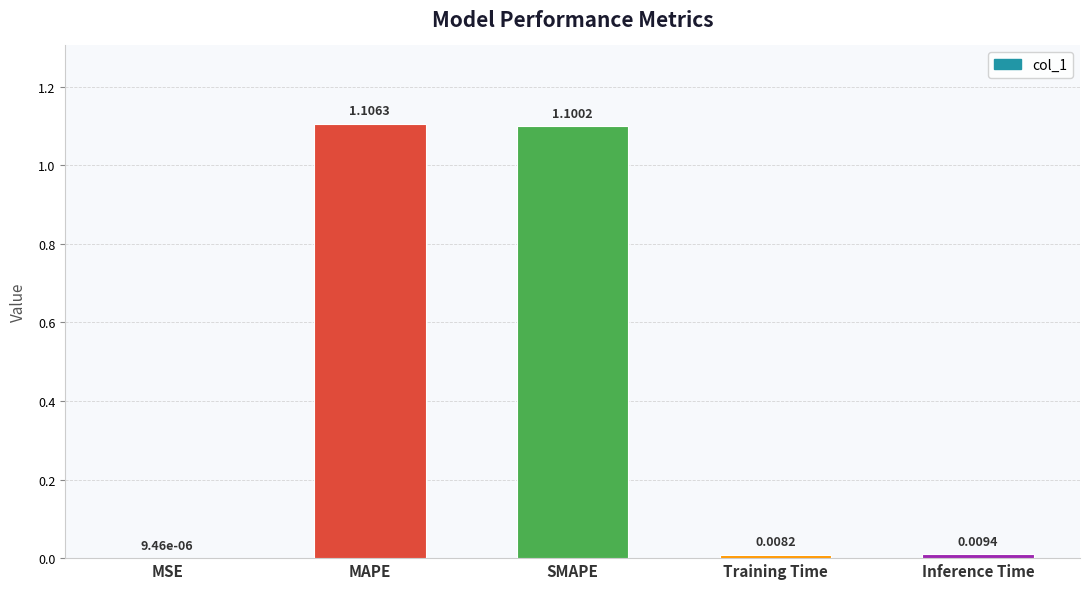

What is the sum of all values?

2.2